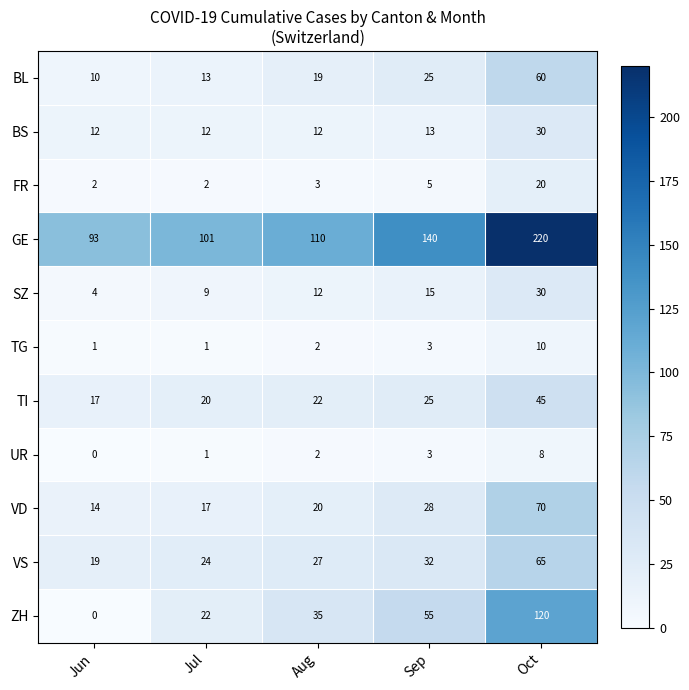

Where is UR nearest to the value 4?

Sep